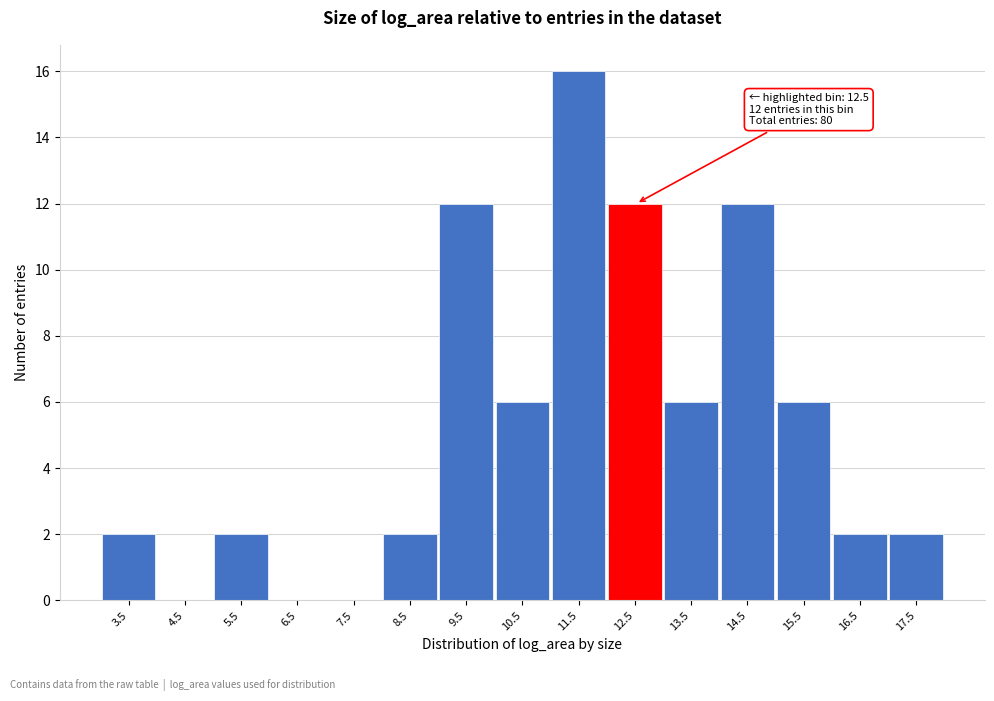

Reading left to right, transcribe all the data shown in this chart.

3.5=2	4.5=0	5.5=2	6.5=0	7.5=0	8.5=2	9.5=12	10.5=6	11.5=16	12.5=12	13.5=6	14.5=12	15.5=6	16.5=2	17.5=2